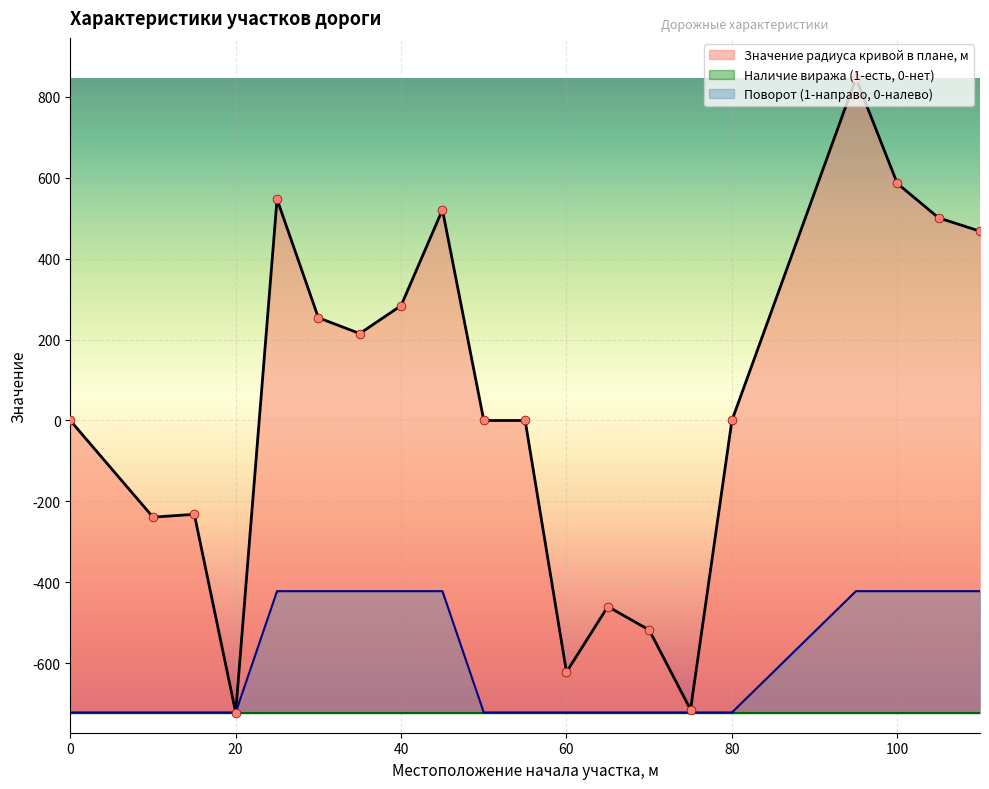

The Значение радиуса кривой в плане, м series shows 0 at 80. True or false?

True